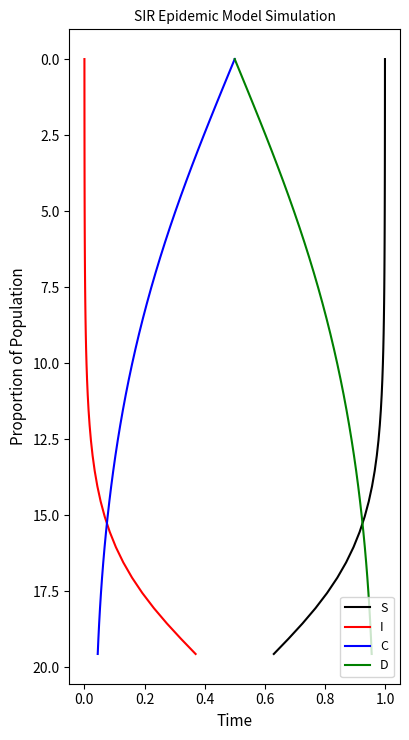

The value of D at −0.2 is 7.4. True or false?

False